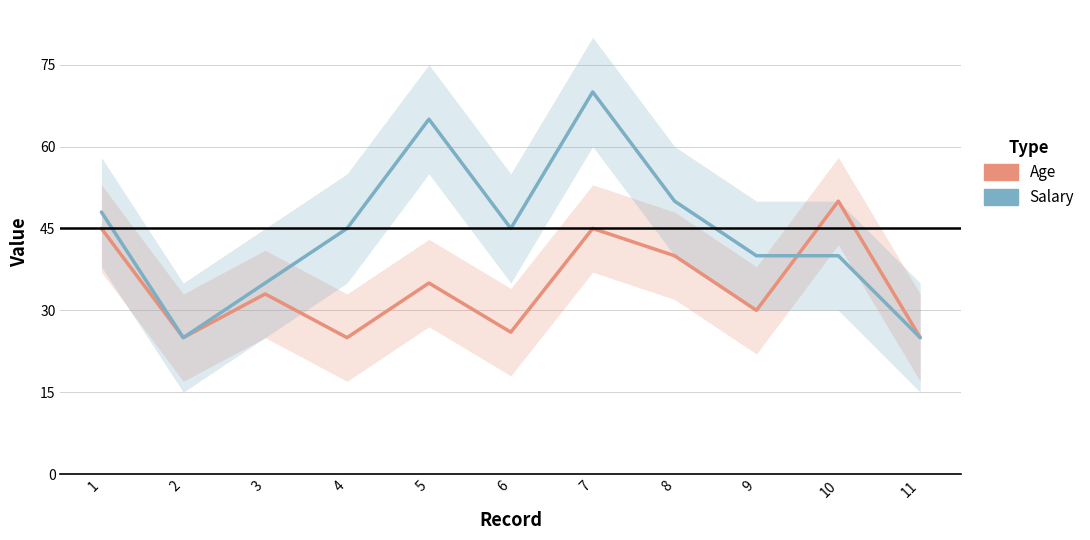

Reading left to right, transcribe all the data shown in this chart.

Age: 45	25	33	25	35	26	45	40	30	50	25
Salary: 48	25	35	45	65	45	70	50	40	40	25